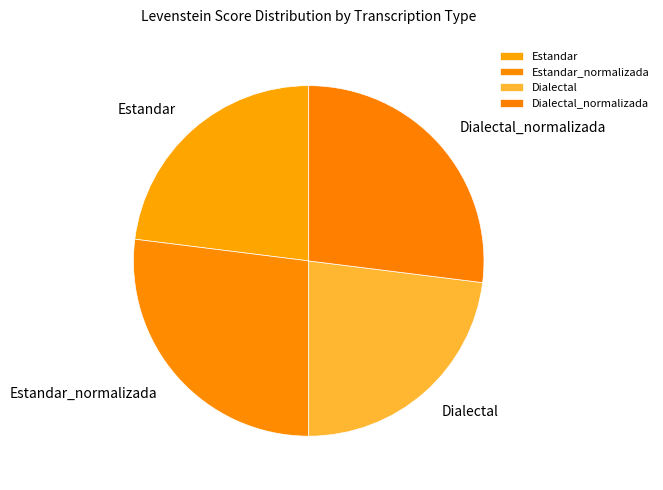

How many segments does this pie chart have?

4